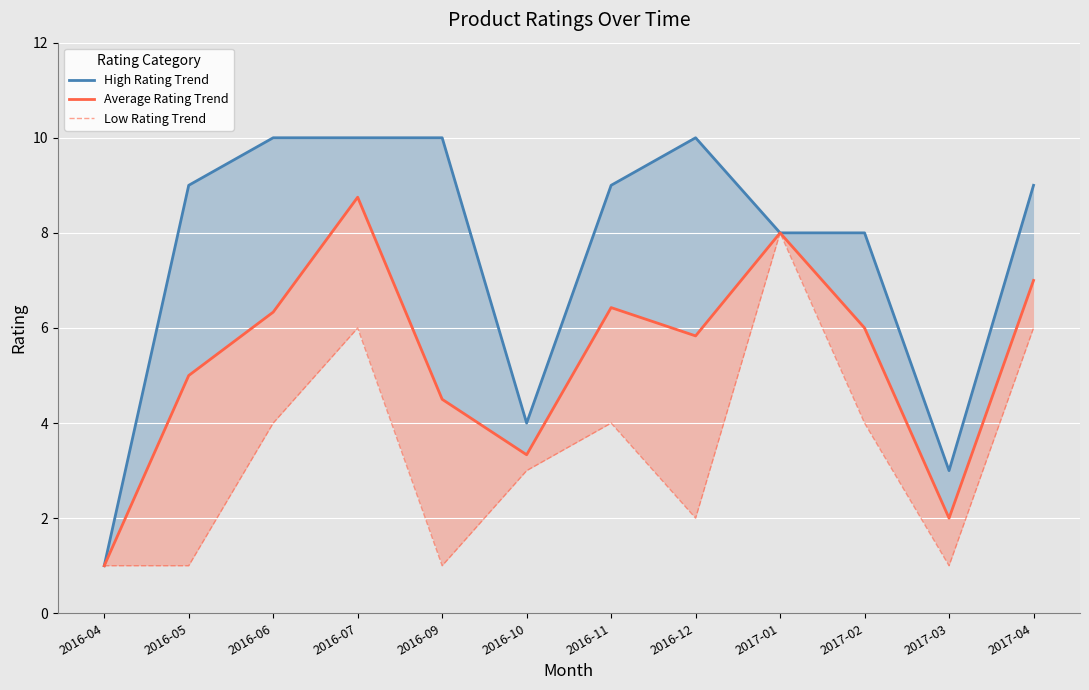

The value of High Rating Trend at 2017-04 is 9.0. True or false?

True